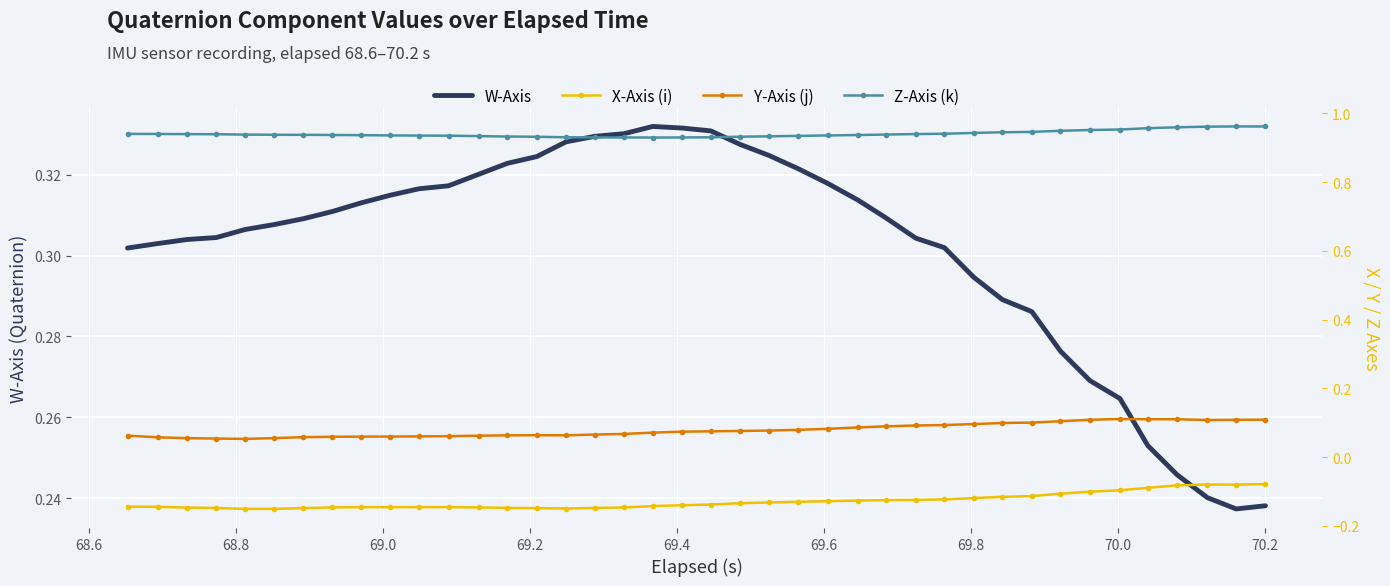

The Z-Axis (k) series shows 0.3 at 14. True or false?

False